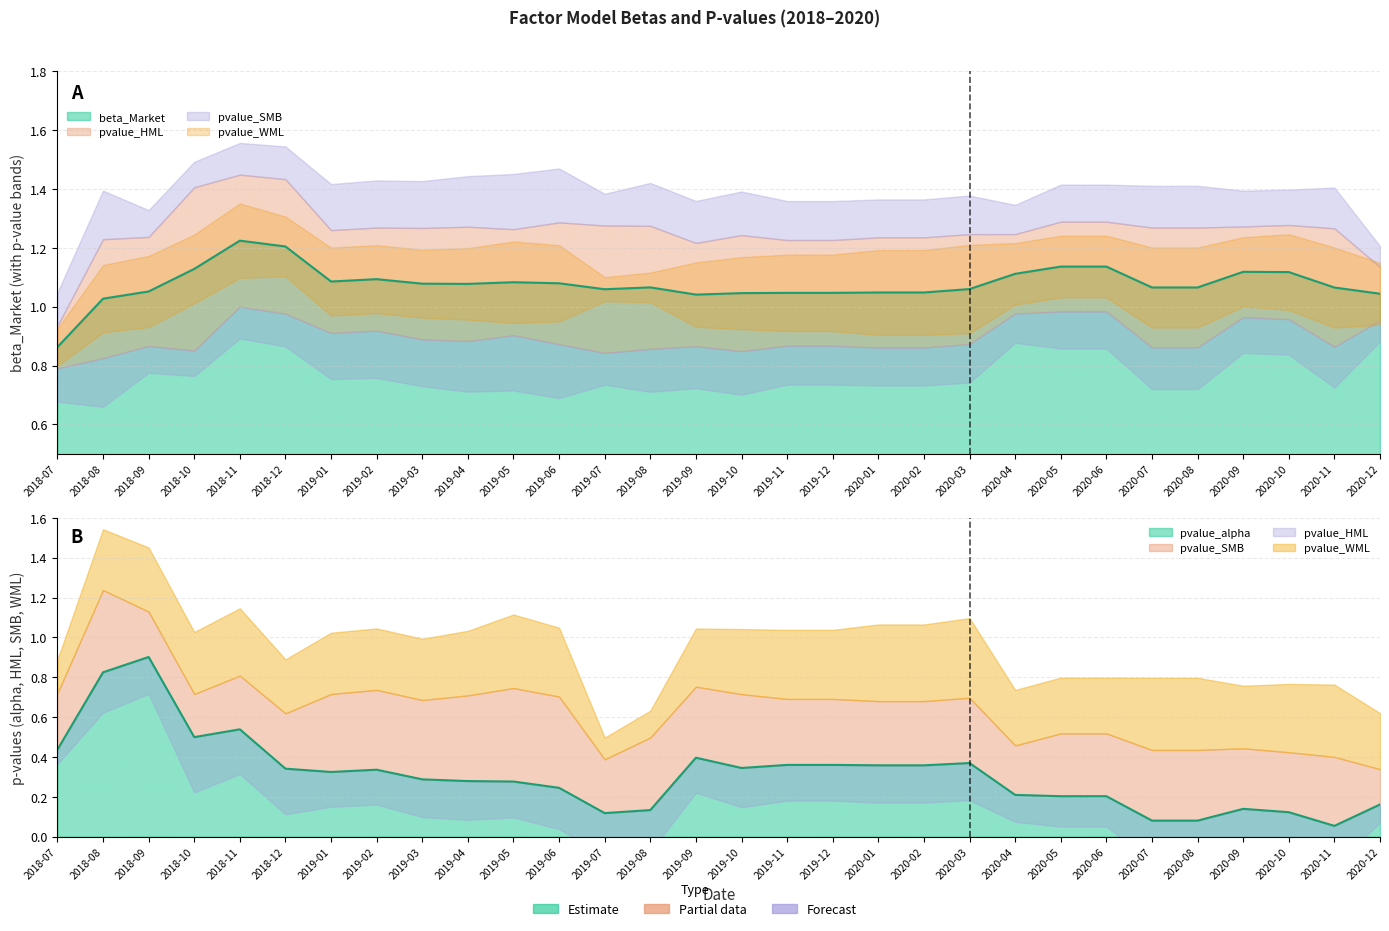

How many pvalue_HML values are between 0 and 1?

30